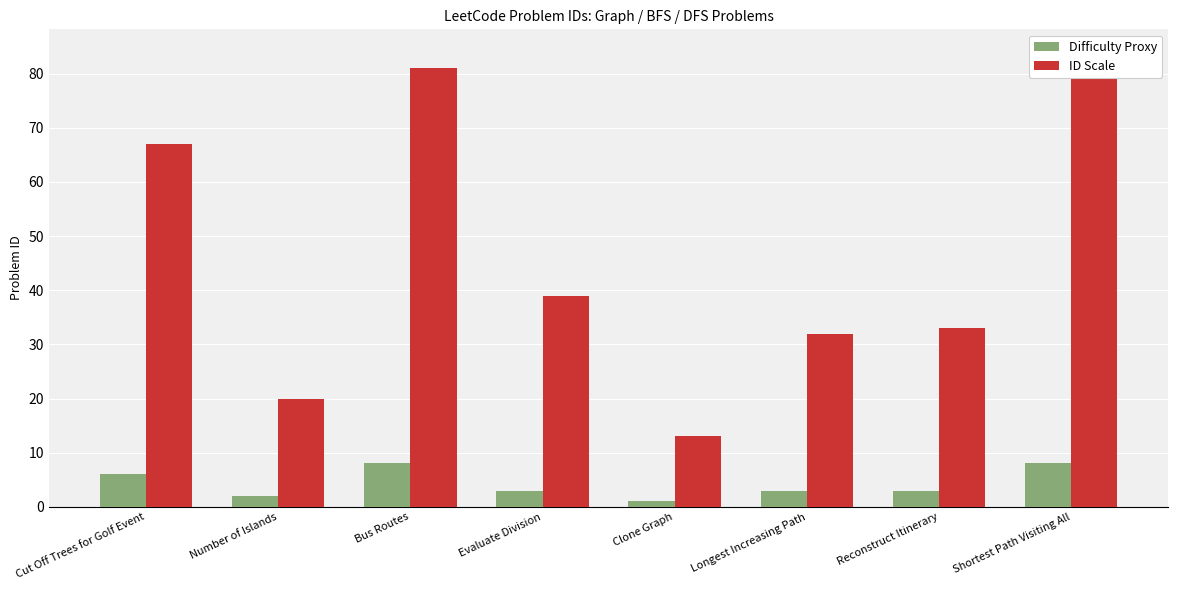

Where is Difficulty Proxy nearest to the value 4?

Evaluate Division